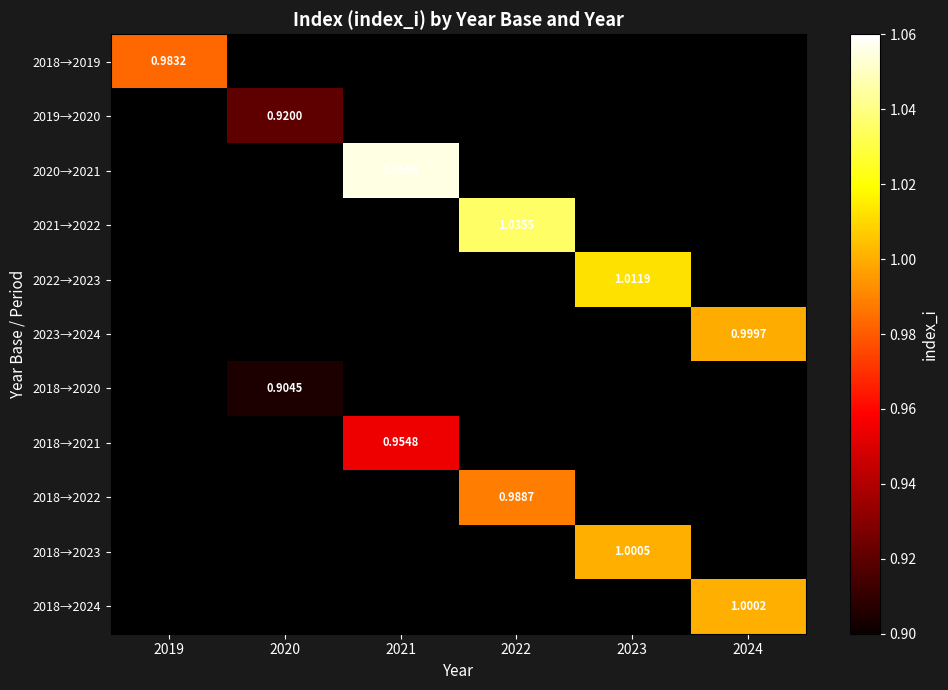

At 2023, list the series in order from largest to smallest.

2018→2019, 2019→2020, 2020→2021, 2021→2022, 2022→2023, 2023→2024, 2018→2020, 2018→2021, 2018→2022, 2018→2023, 2018→2024